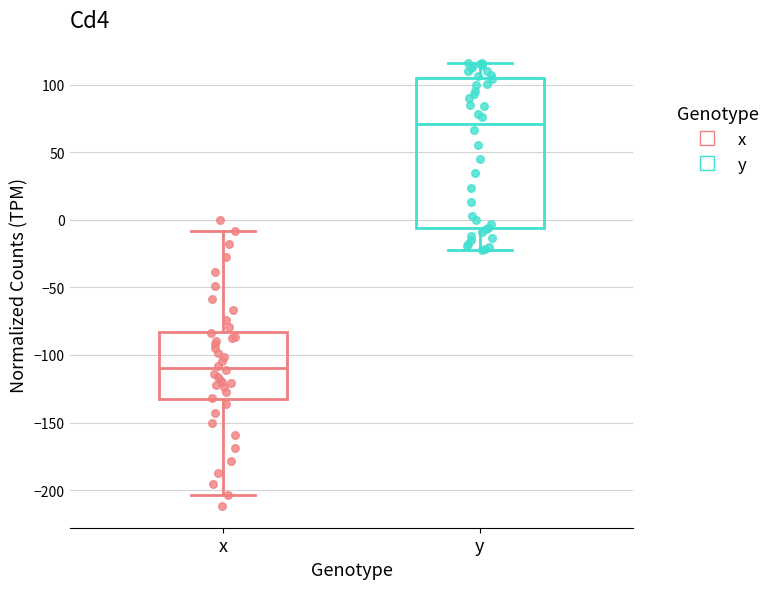

Where does the lower whisker of the box for y end on the y-axis? The values are not printed on the chart, so give them approximately, as read against the axis.

-20